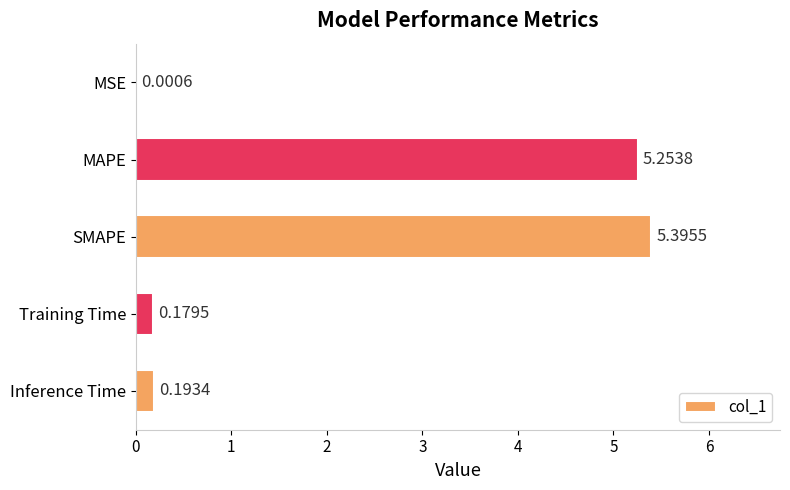

Where is the data nearest to the value 2?

Inference Time